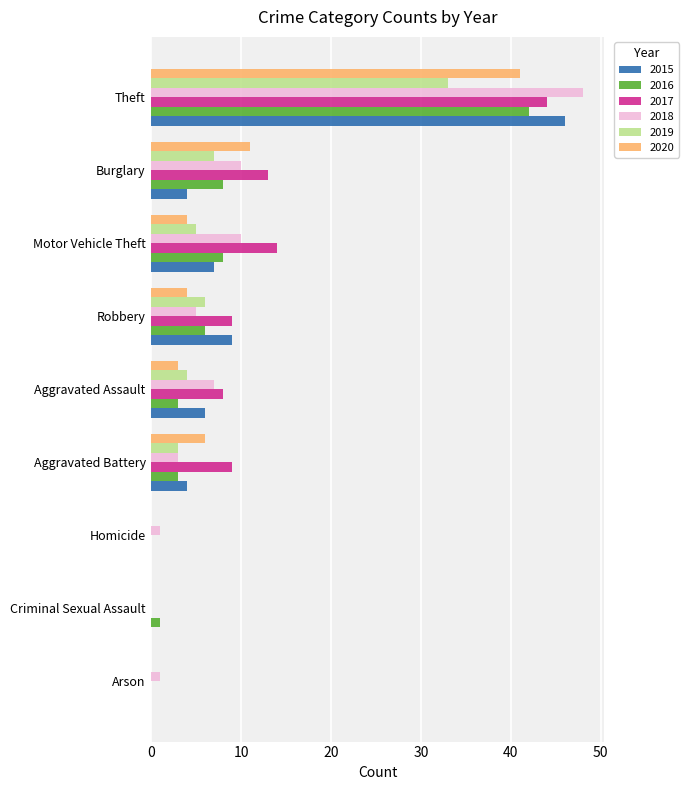

What is the highest value of the 2020 series?

41